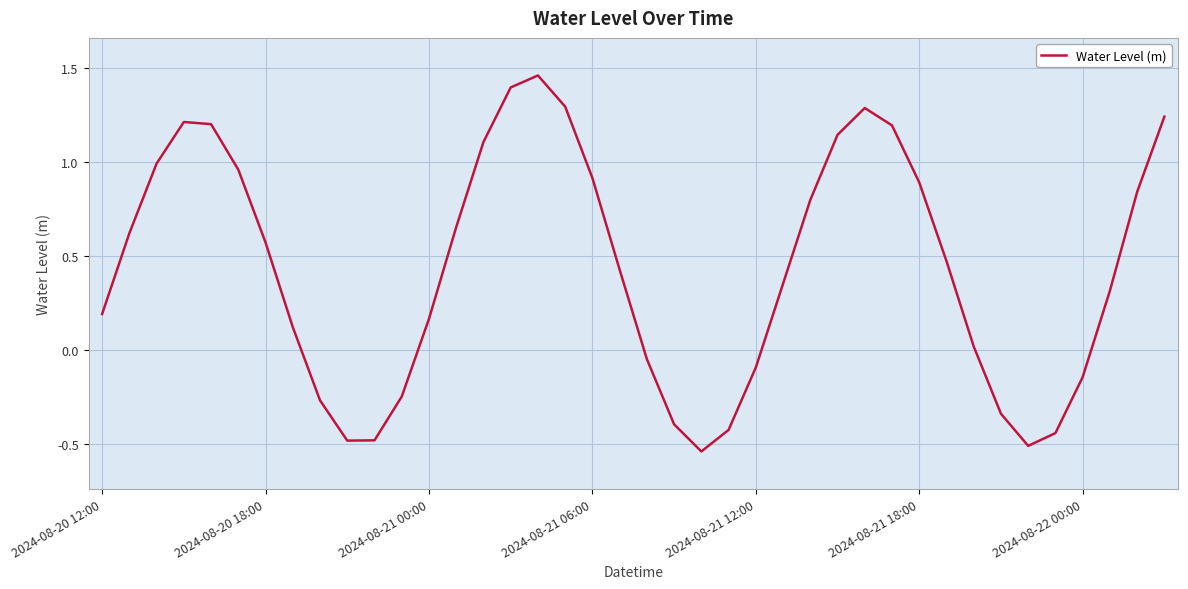

What is the difference between the maximum and minimum values?

2.0